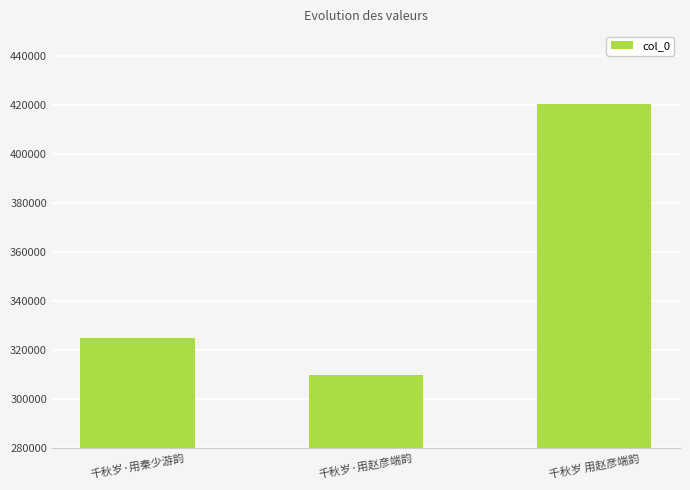

Approximately how many times larger is the value at 千秋岁·用秦少游韵 compared to 千秋岁·用赵彦端韵?

1.0